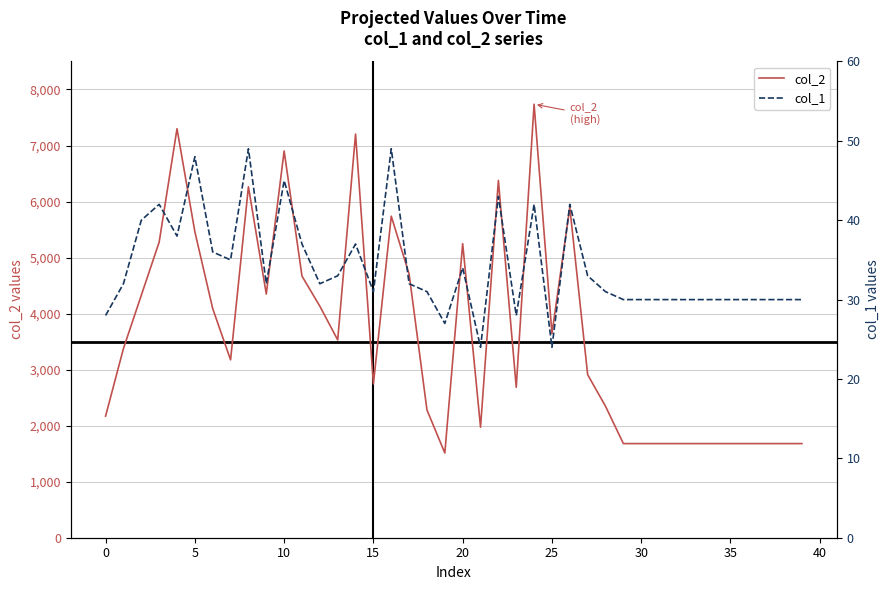

How many lines are shown in the chart?

2